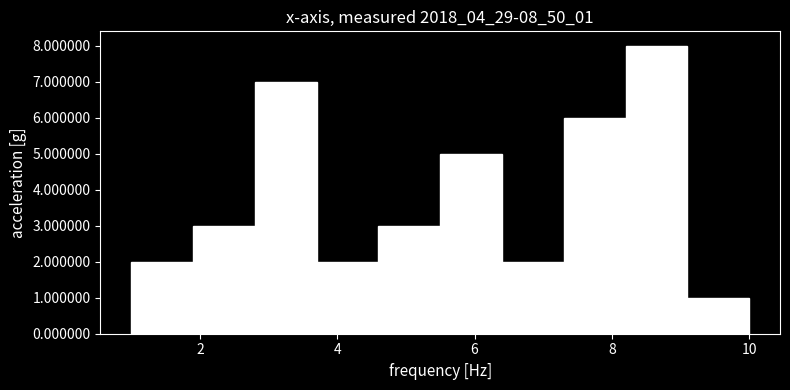

Which range on the x-axis has the tallest bar?

8.2 to 9.1